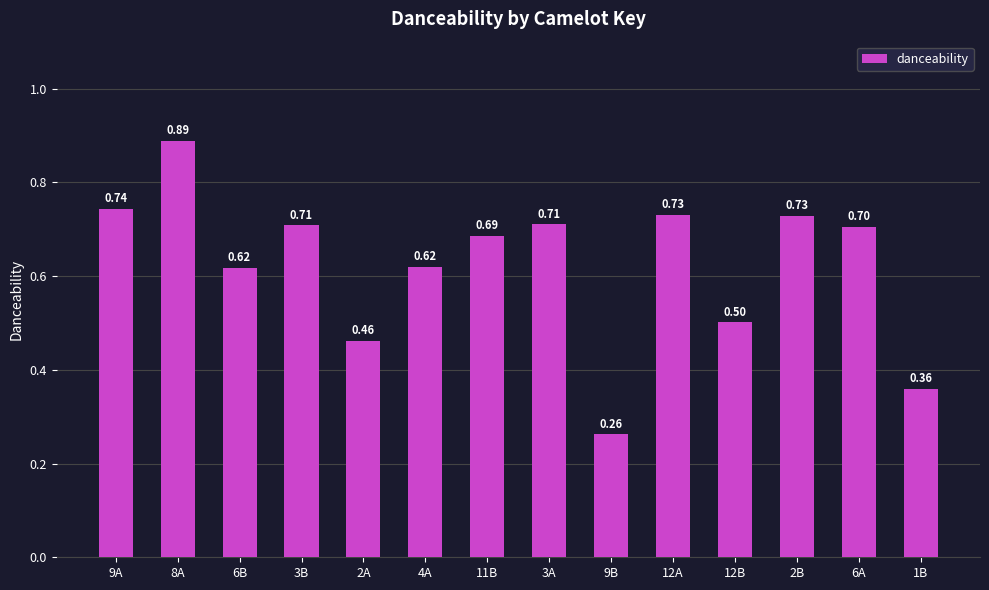

What position from the left is 6B?

3